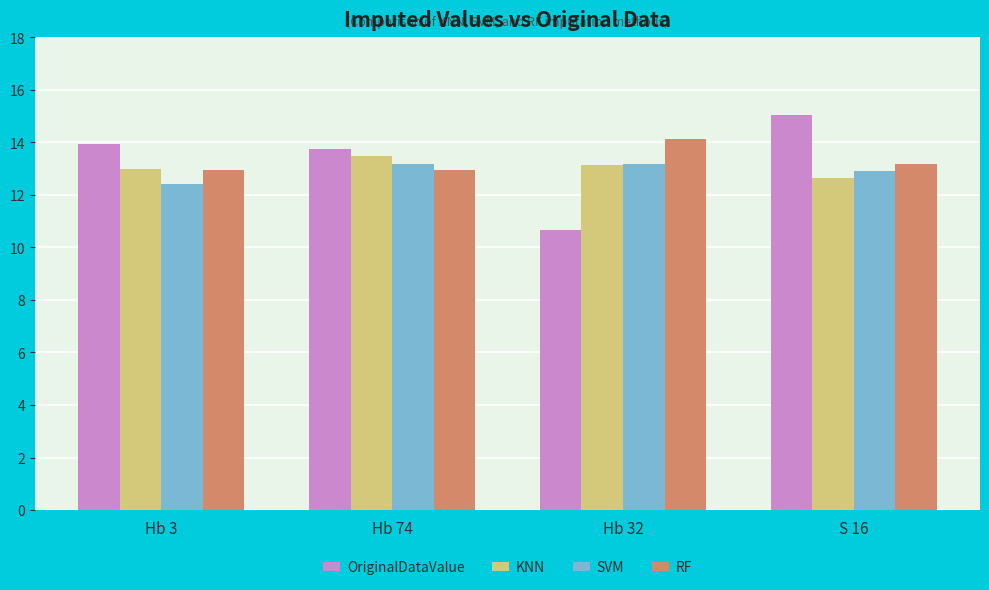

How many data points in OriginalDataValue are less than 13?

1